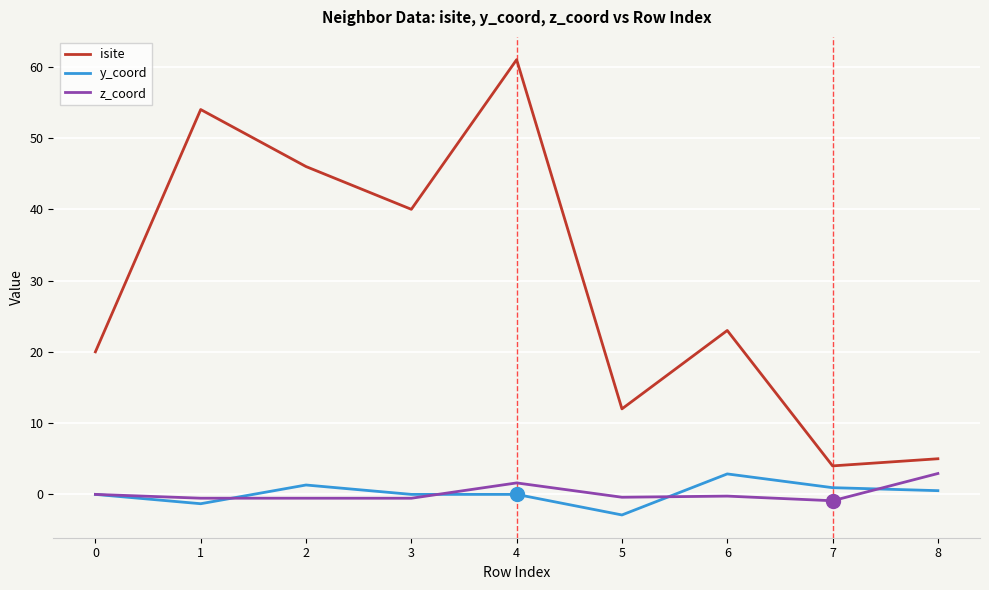

What is the smallest value displayed?

-2.9